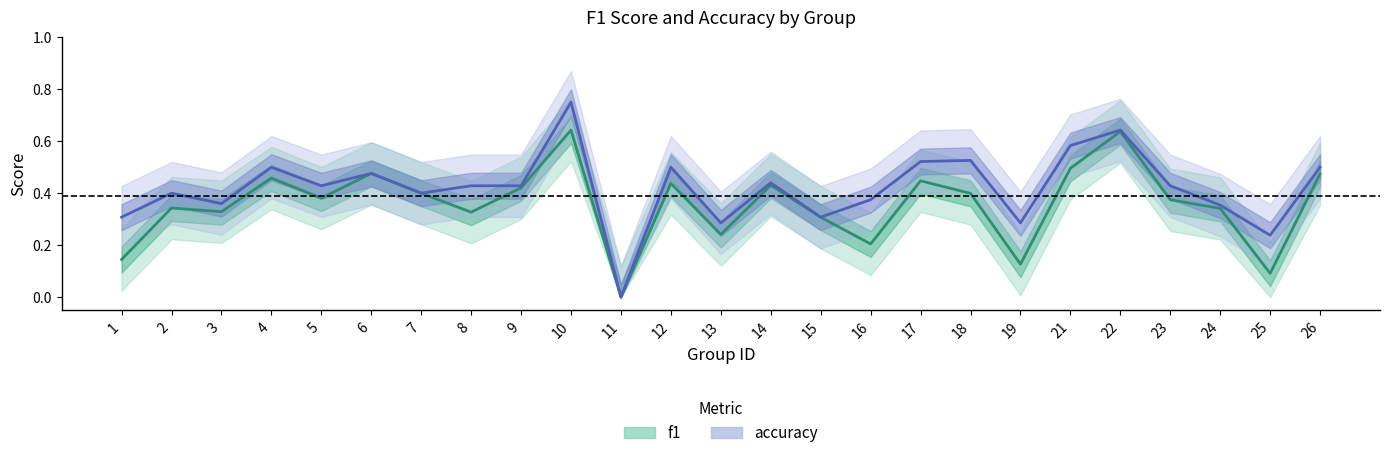

What is the difference between the second highest and second lowest values in the f1 series?

0.5